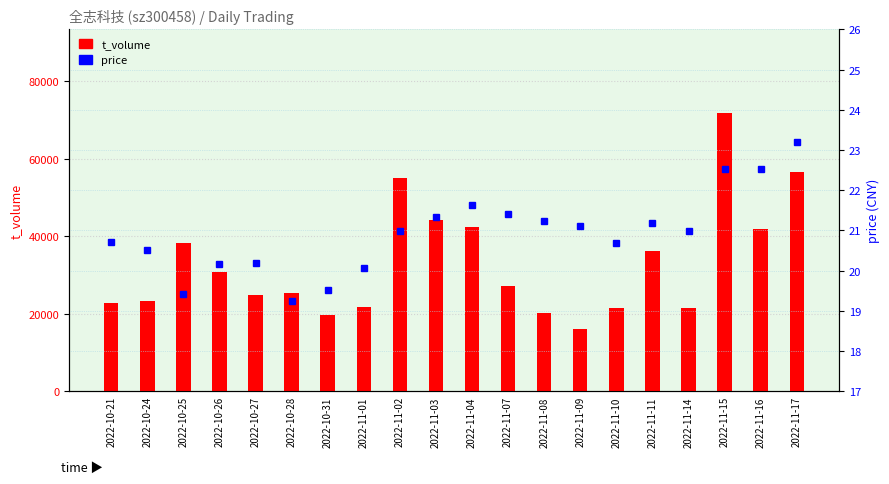

What is the difference between the highest and lowest values at 2022-11-16?

41728.5